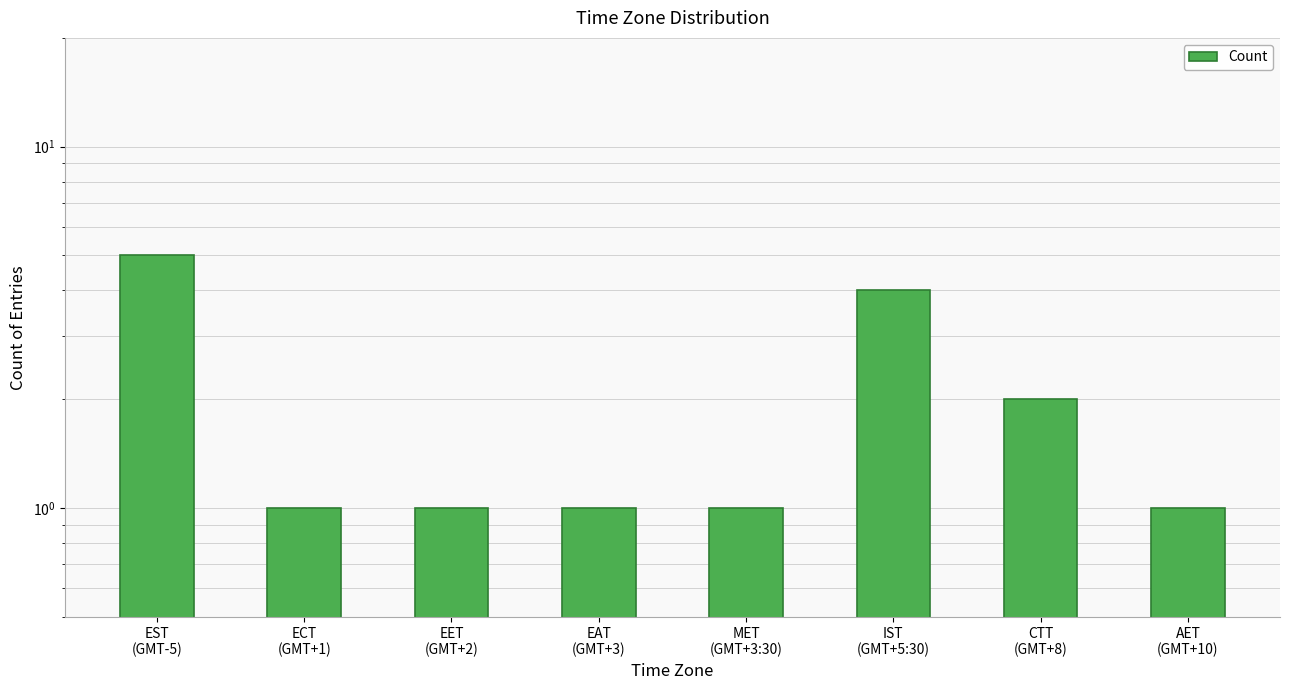

Reading left to right, list all the values displayed in this chart.

EST
(GMT-5)=5	ECT
(GMT+1)=1	EET
(GMT+2)=1	EAT
(GMT+3)=1	MET
(GMT+3:30)=1	IST
(GMT+5:30)=4	CTT
(GMT+8)=2	AET
(GMT+10)=1